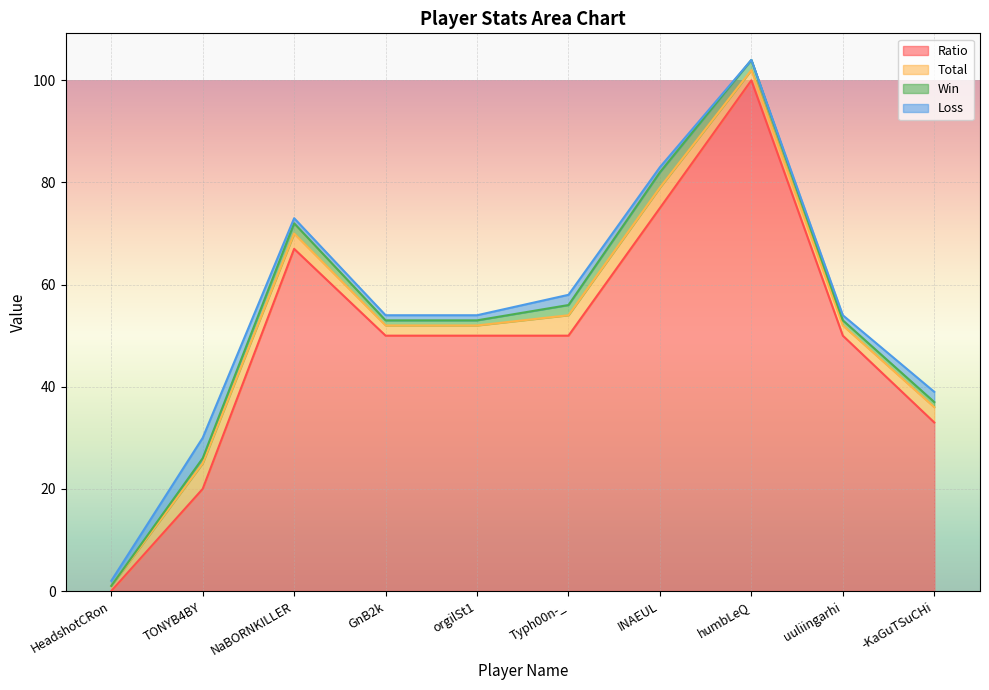

What is the approximate value of Win at humbLeQ?

2